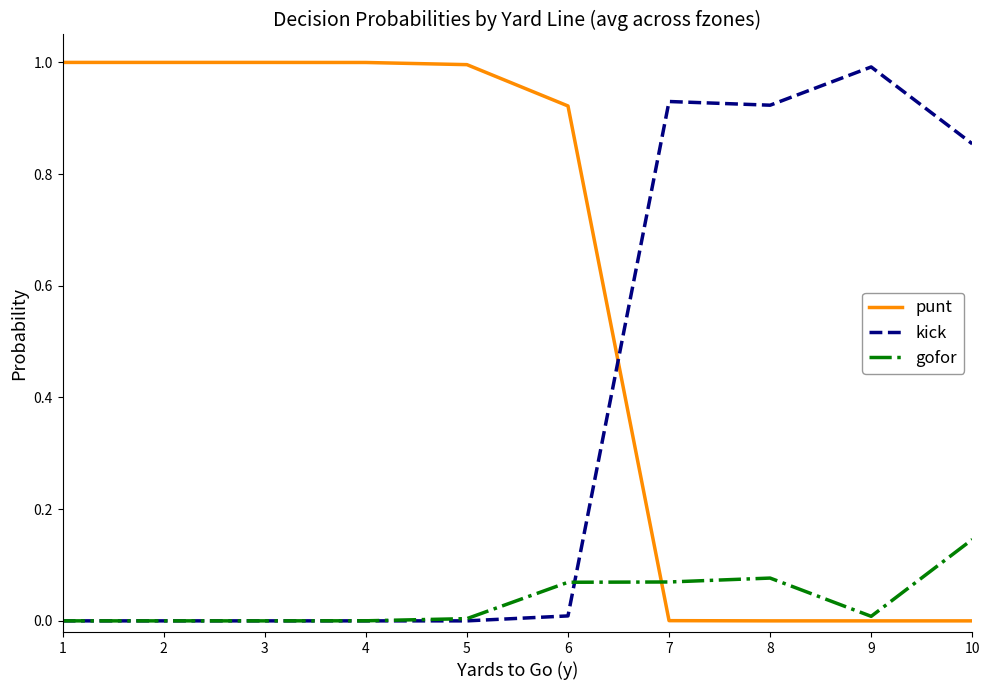

Between which two adjacent categories do kick and punt first intersect?

6 and 7